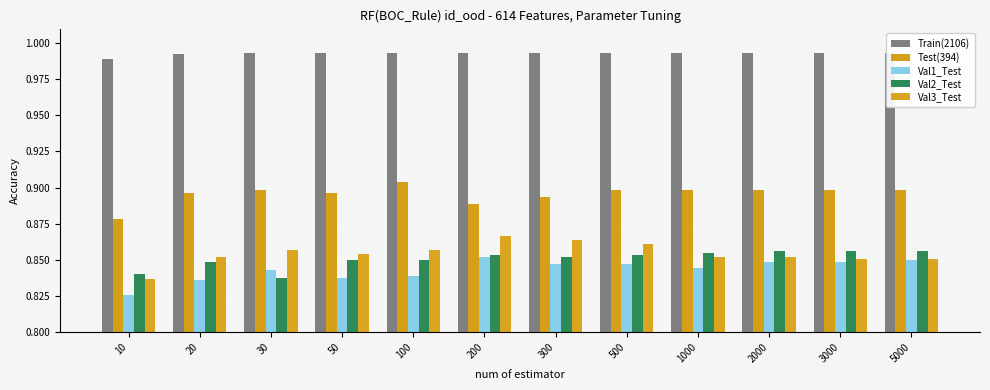

Is the value of Train(2106) at 50 greater than the value of Val1_Test at 200?

Yes